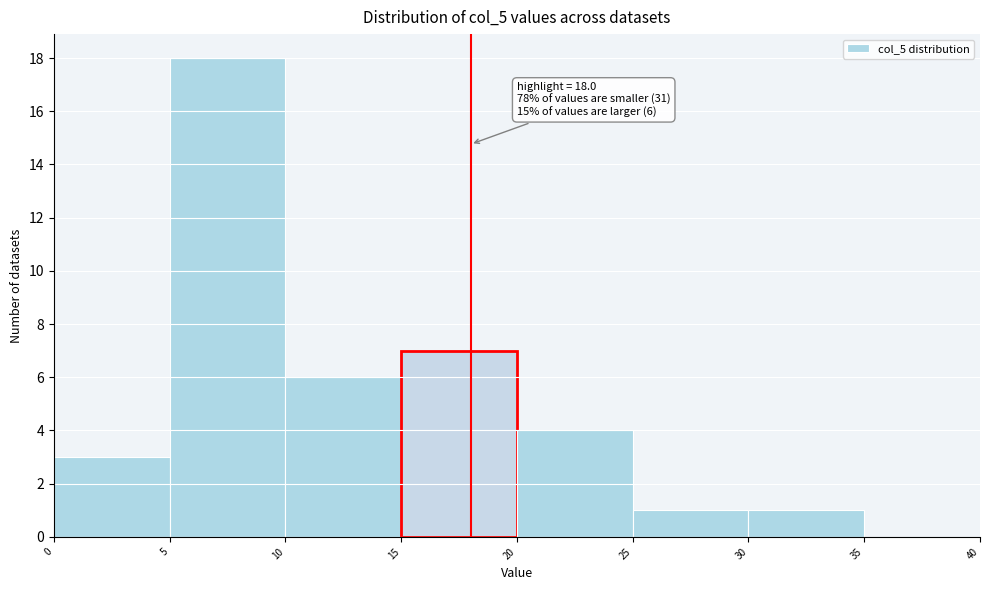

Over which range of the x-axis is the bar tallest?

5 to 10